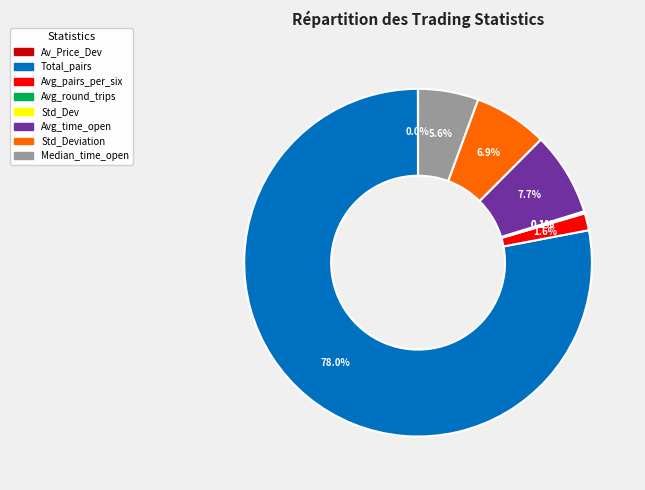

How many slices are in this pie chart?

8